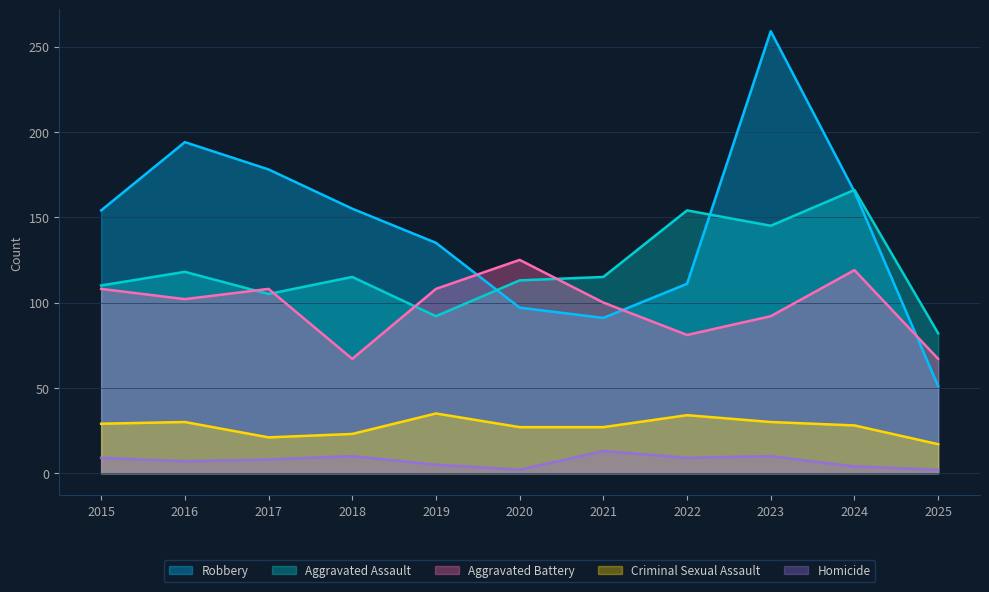

Where is the first local maximum for Criminal Sexual Assault?

2016